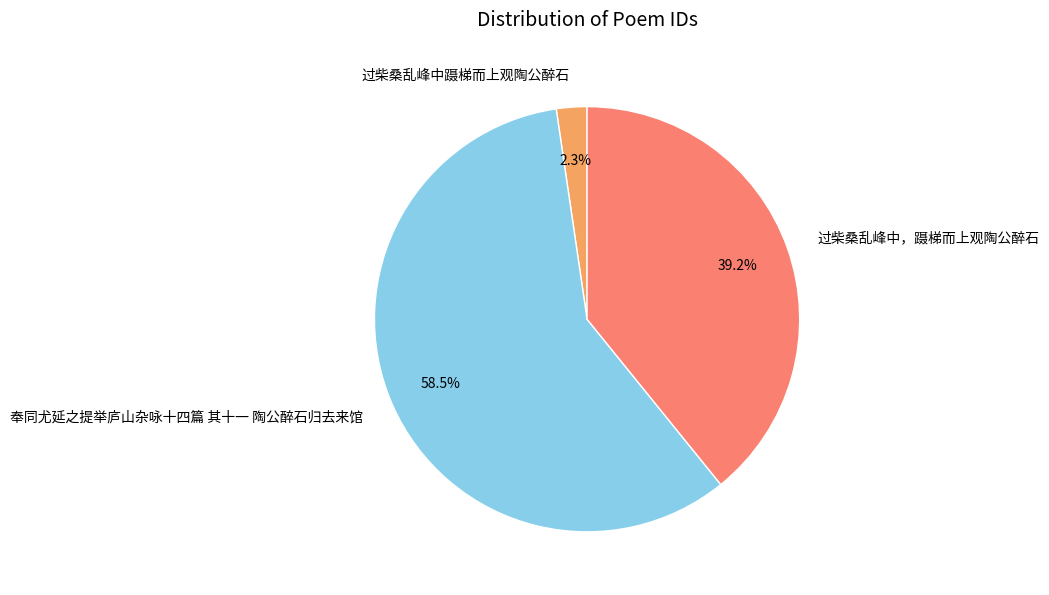

Rank the categories by value from lowest to highest.

过柴桑乱峰中蹑梯而上观陶公醉石, 过柴桑乱峰中，蹑梯而上观陶公醉石, 奉同尤延之提举庐山杂咏十四篇 其十一 陶公醉石归去来馆